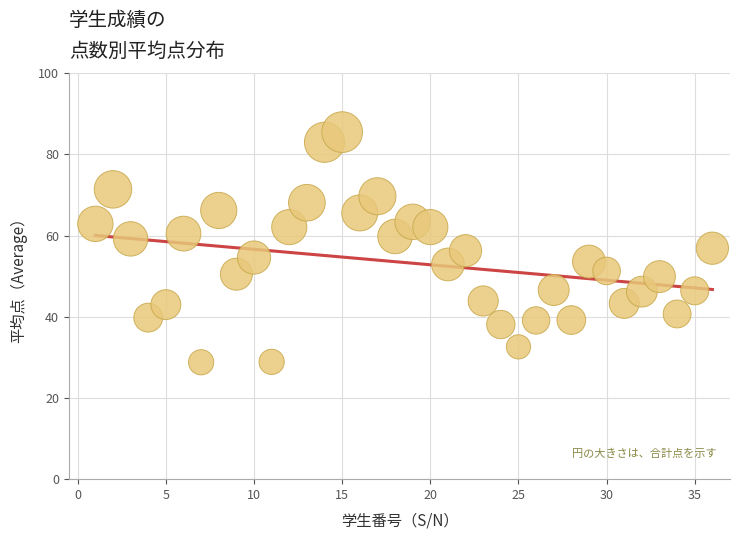

What is the range of Y values (max minus min)?

56.7